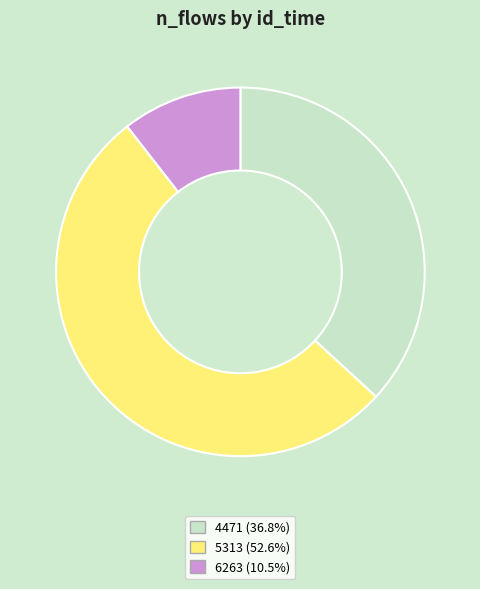

Which slice is the smallest?

6263